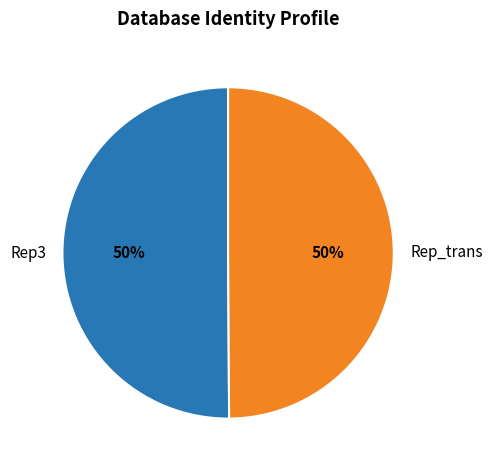

True or false: Rep_trans accounts for 37% of the total.

False